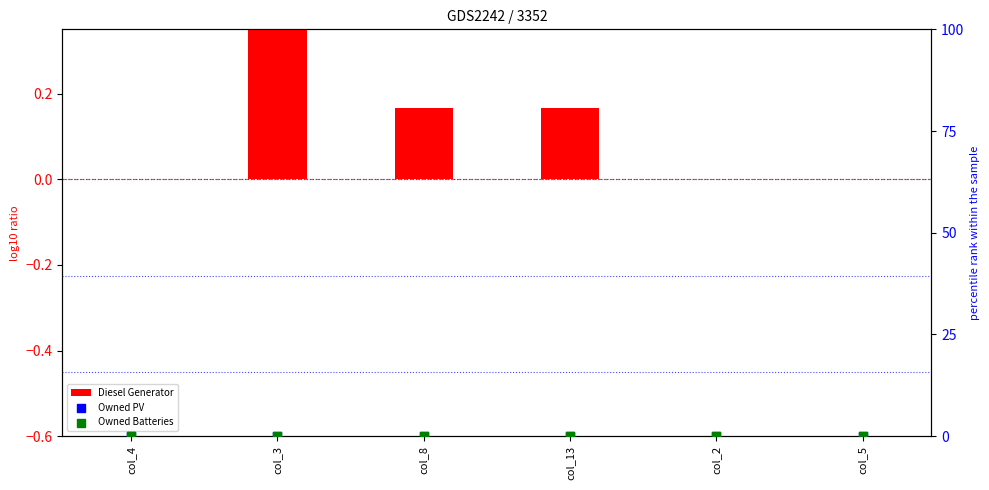

Which series reaches the maximum Y coordinate?

Diesel Generator